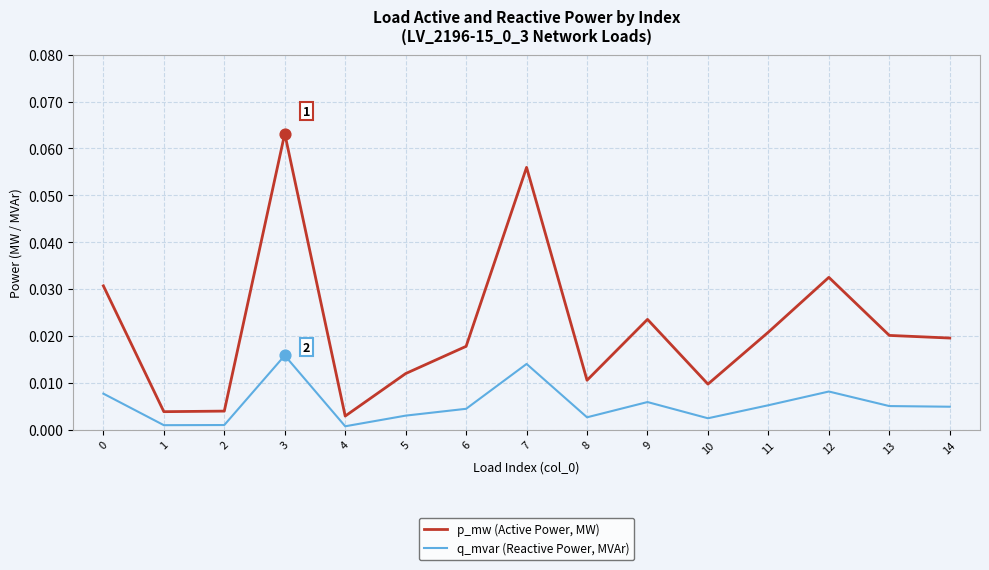

Is the value of q_mvar (Reactive Power, MVAr) at 4 greater than the value of p_mw (Active Power, MW) at 5?

No